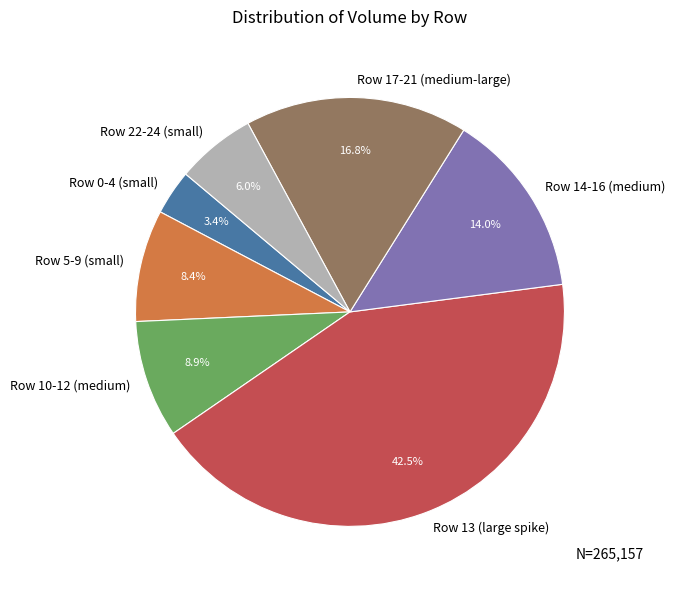

Which slice is the smallest?

Row 0-4 (small)